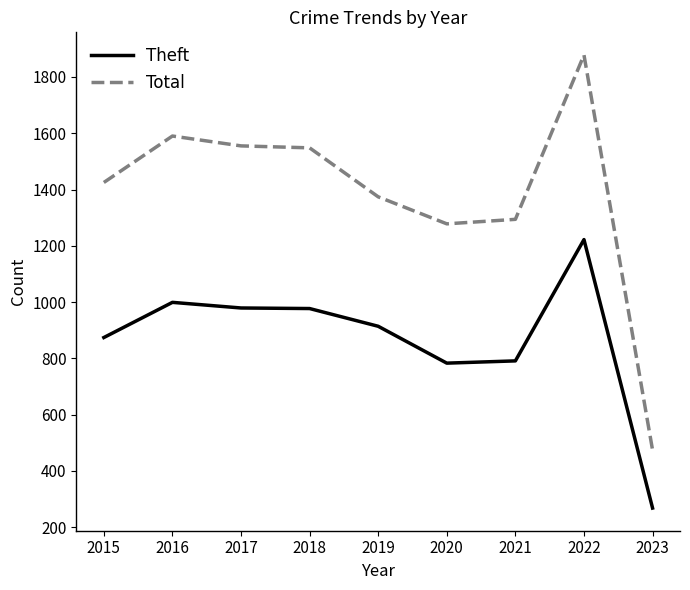

In Total, how many points are higher than both neighbors (excluding endpoints)?

2